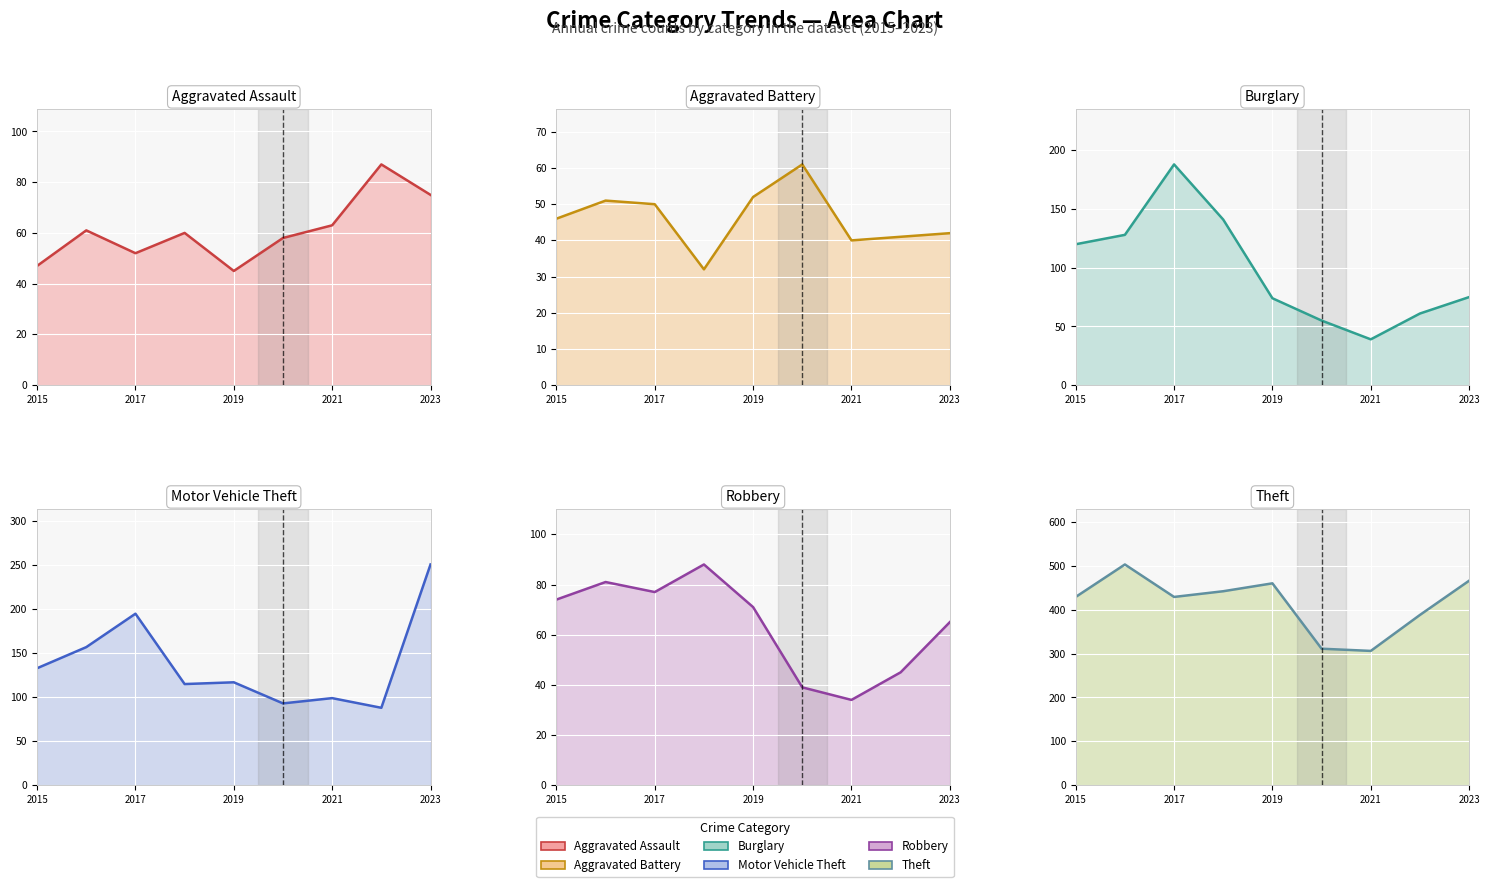

What is the value of the Motor Vehicle Theft point at the 1st from the left?

133